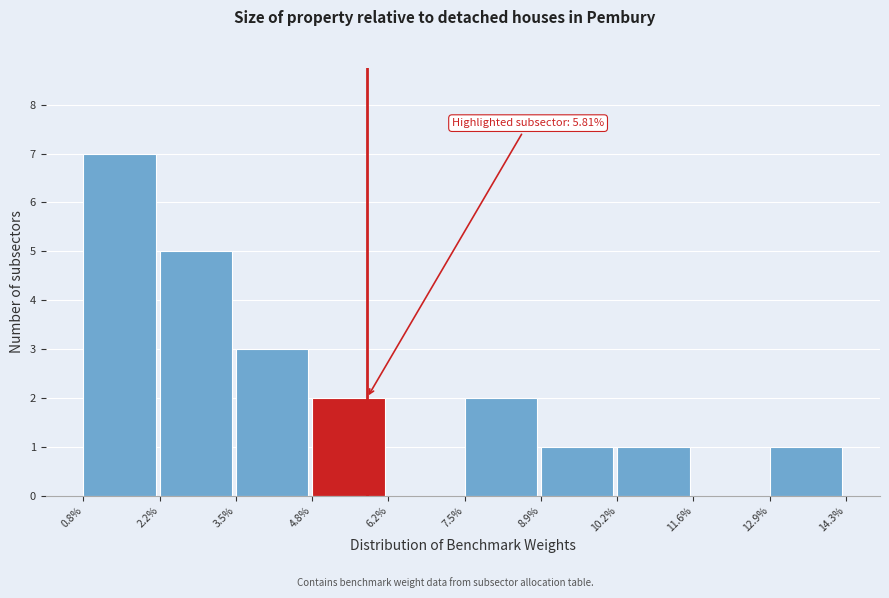

Which range on the x-axis has the tallest bar?

0.8% to 2.2%